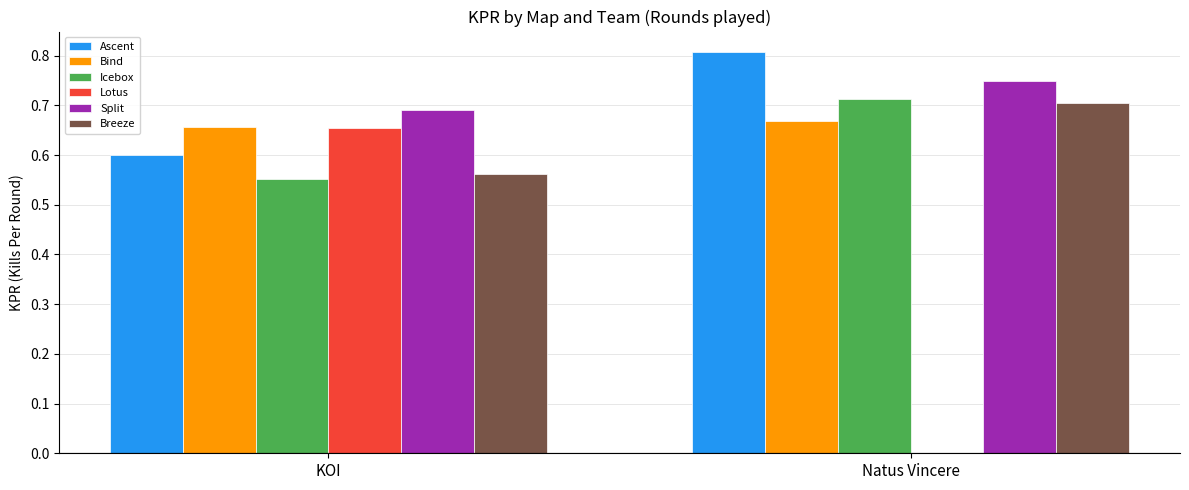

Between KOI and Natus Vincere, which series saw the biggest shift?

Lotus